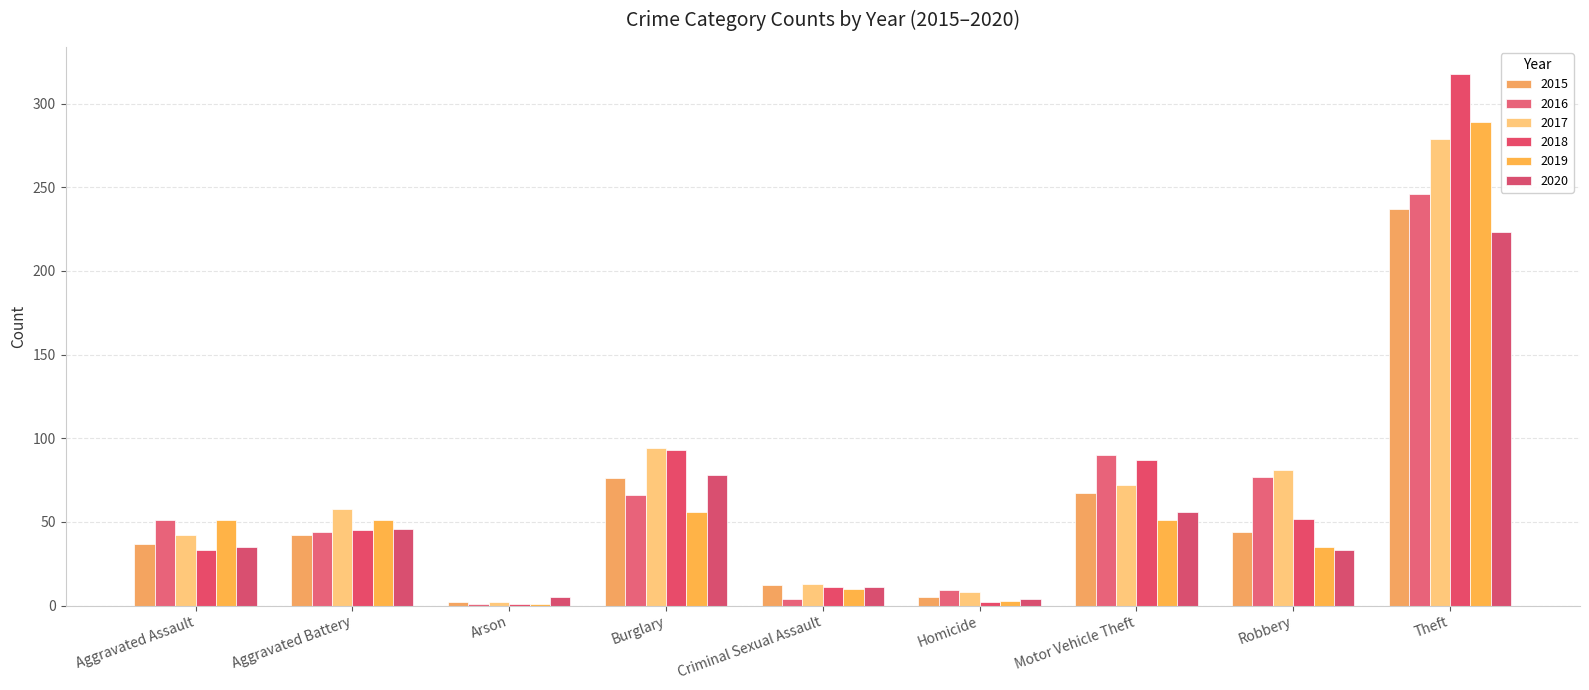

How many categories are shown in the chart?

9